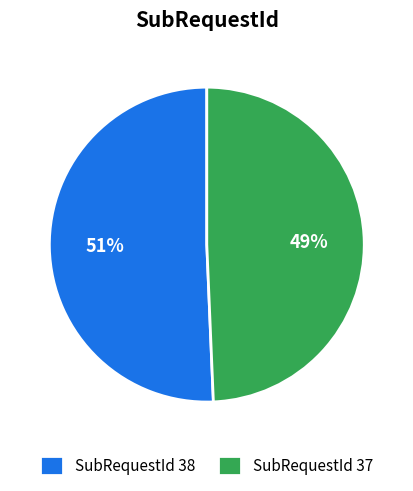

What percentage is the SubRequestId 38 slice, to the nearest percent?

51%